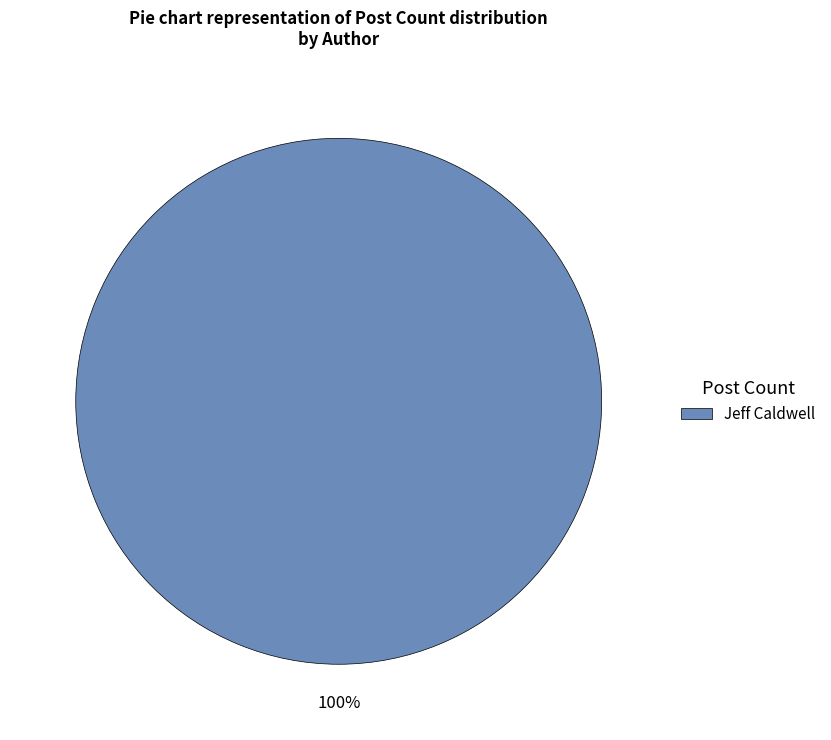

Does any single category account for the majority?

Yes